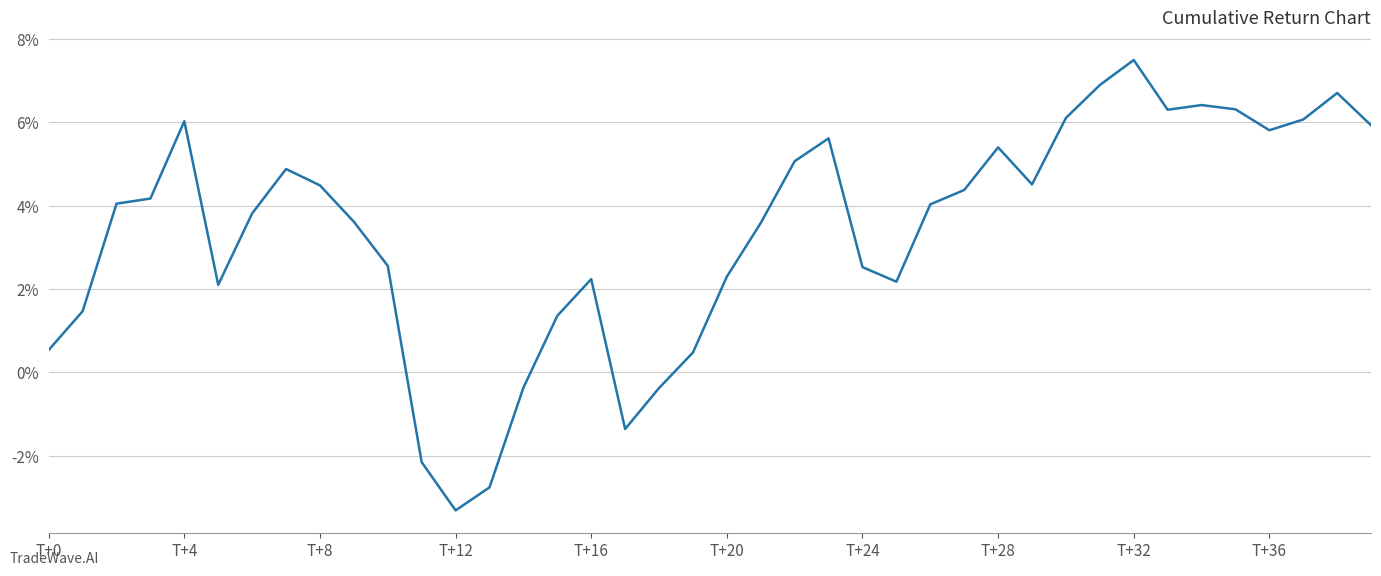

What is the difference between the maximum and minimum values?

10.8